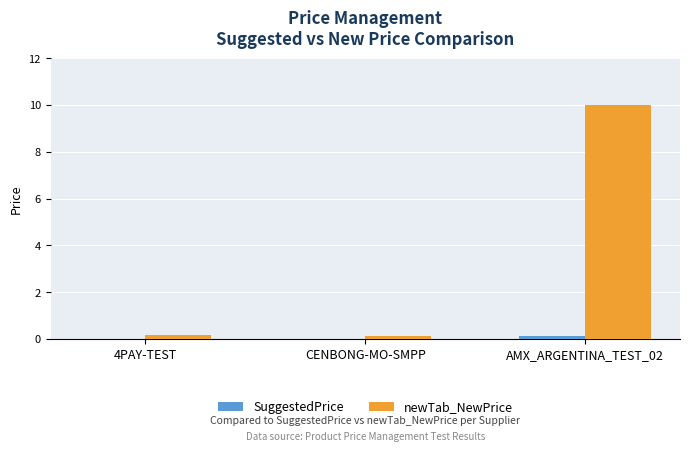

Between 4PAY-TEST and AMX_ARGENTINA_TEST_02, which series saw the biggest shift?

newTab_NewPrice